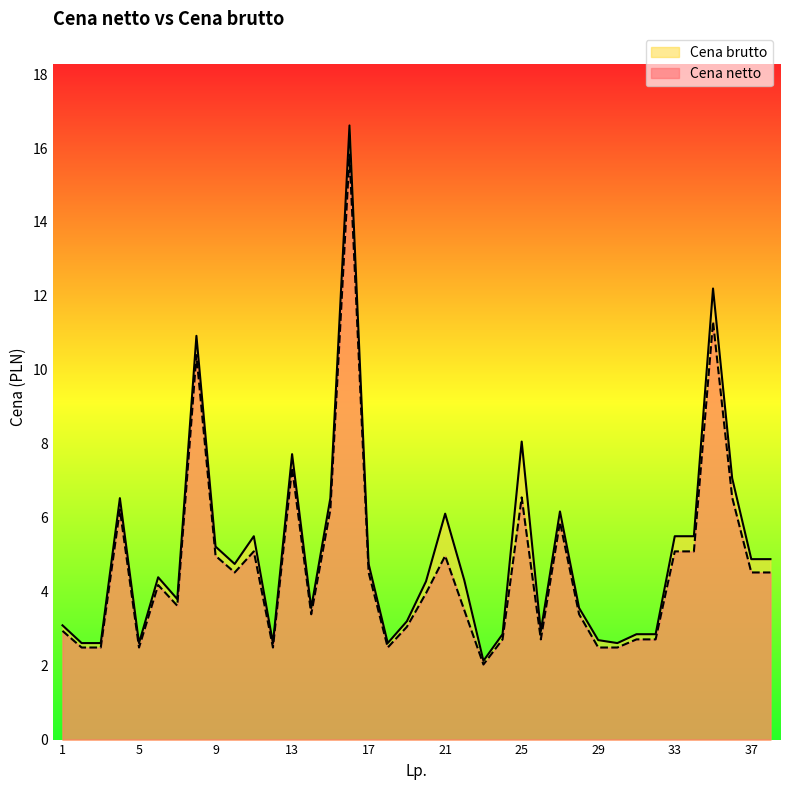

At which category is the sum across all series the highest?

16